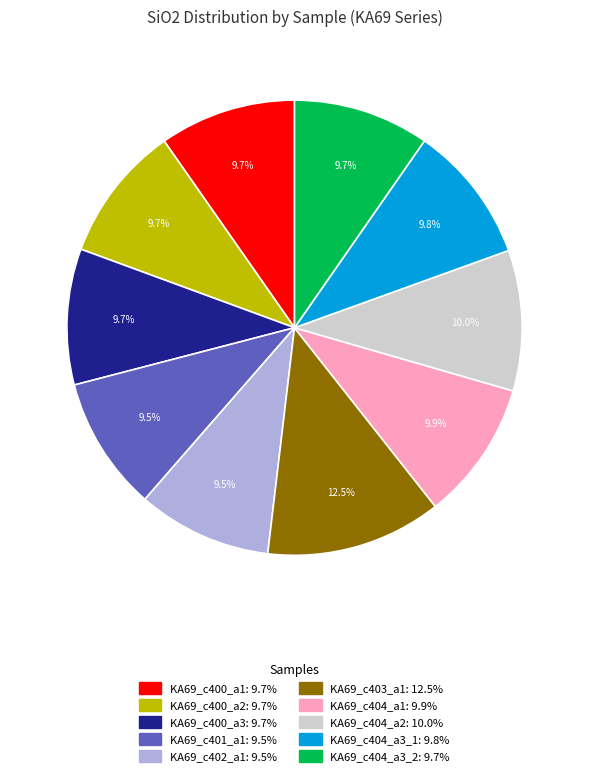

Is there a majority slice in this chart?

No